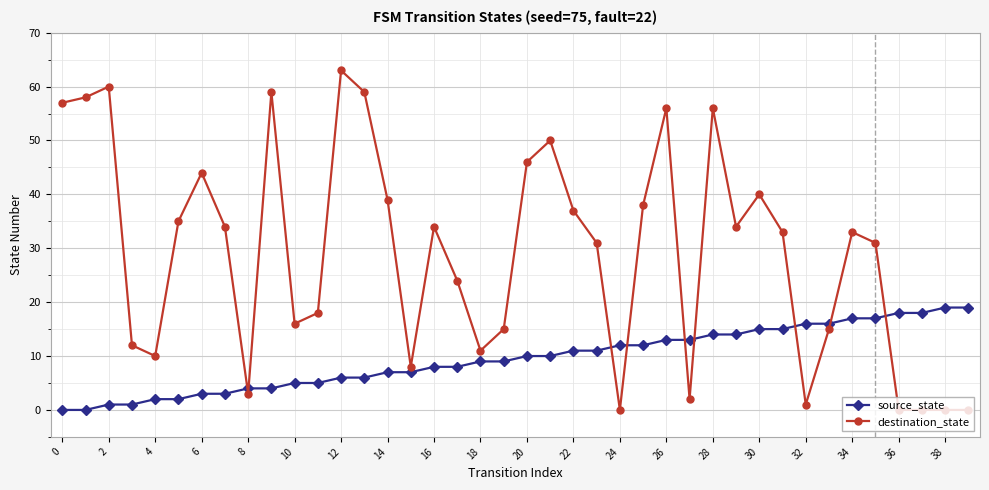

Which series has the largest range (max minus min)?

destination_state